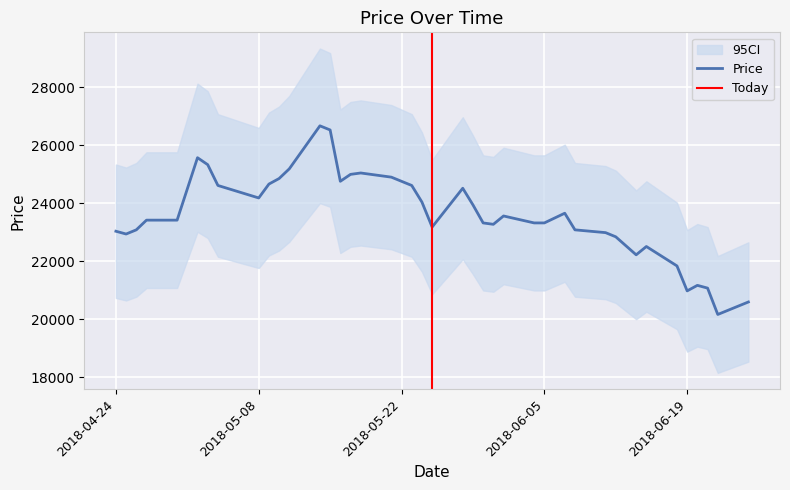

Which label corresponds to the smallest value in the chart?

2018-06-22